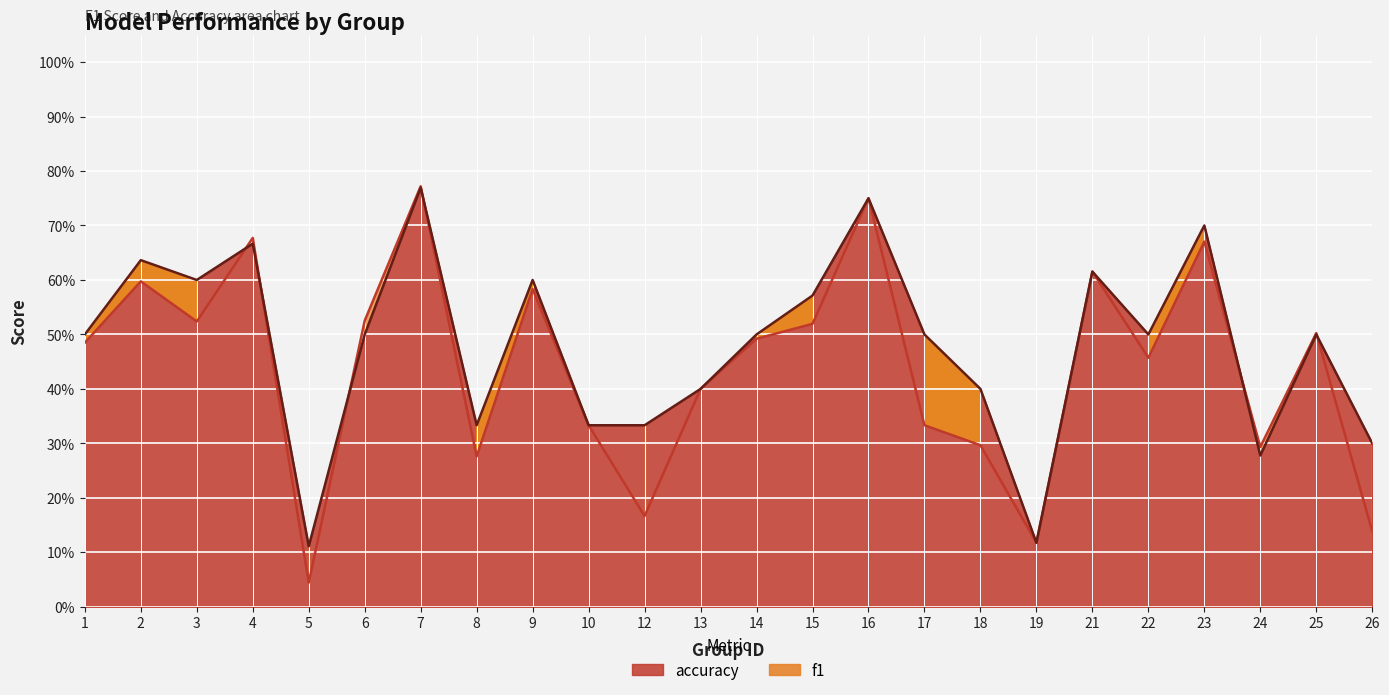

Between 18 and 9, which is larger?

9